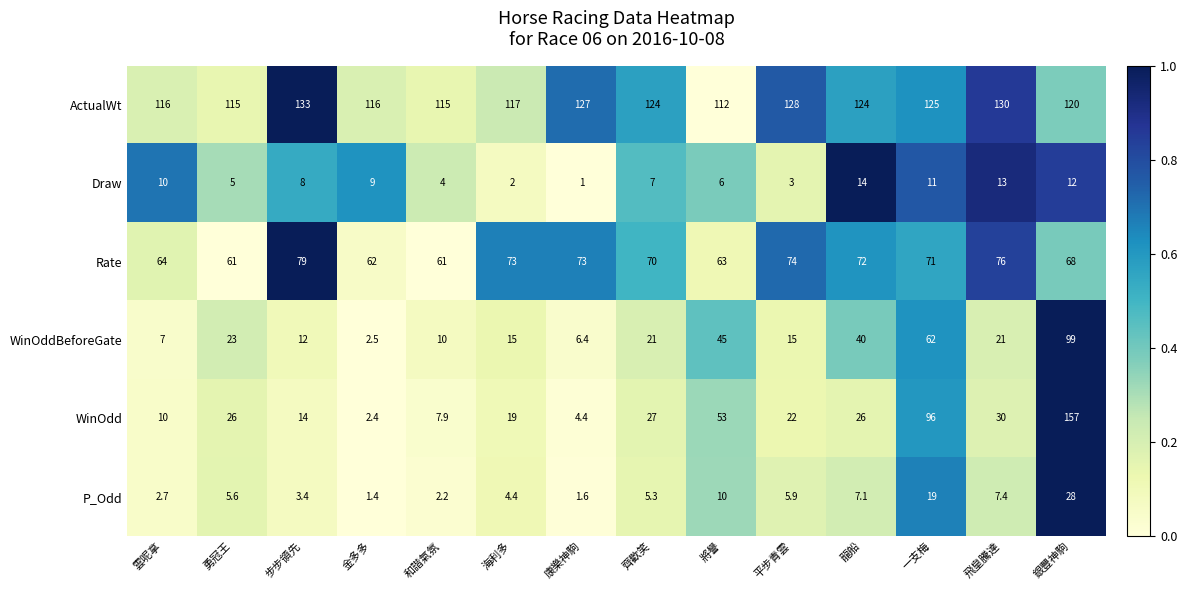

Which series has the largest total across all categories?

ActualWt